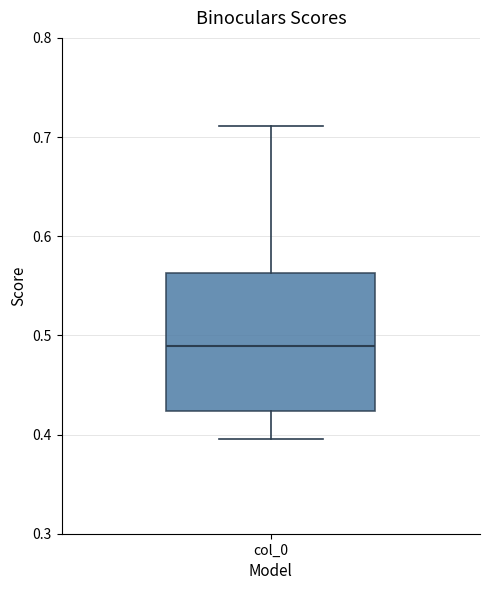

Where does the upper whisker of the box for col_0 end on the y-axis? The values are not printed on the chart, so give them approximately, as read against the axis.

0.71